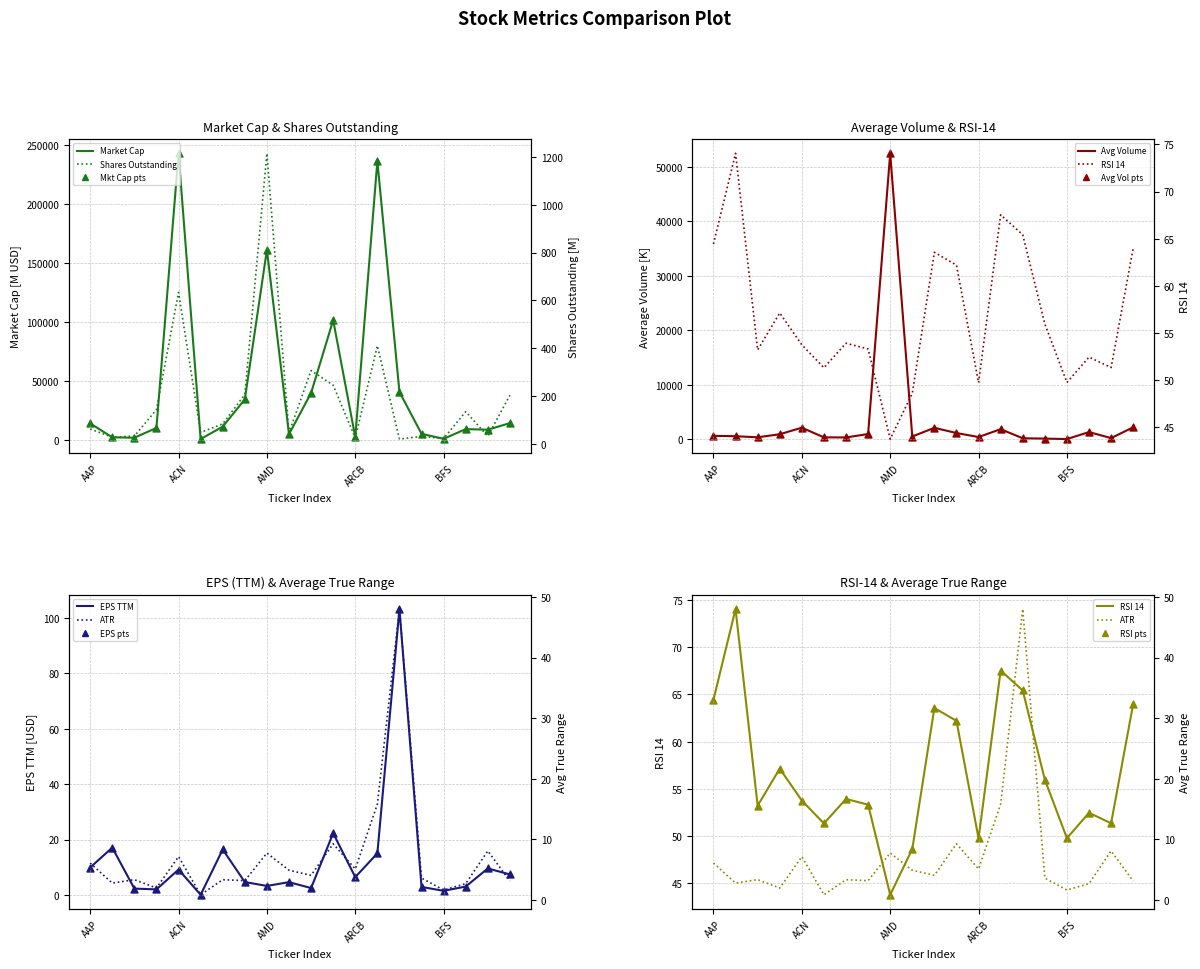

Which series reaches the minimum Y coordinate?

eps_ttm